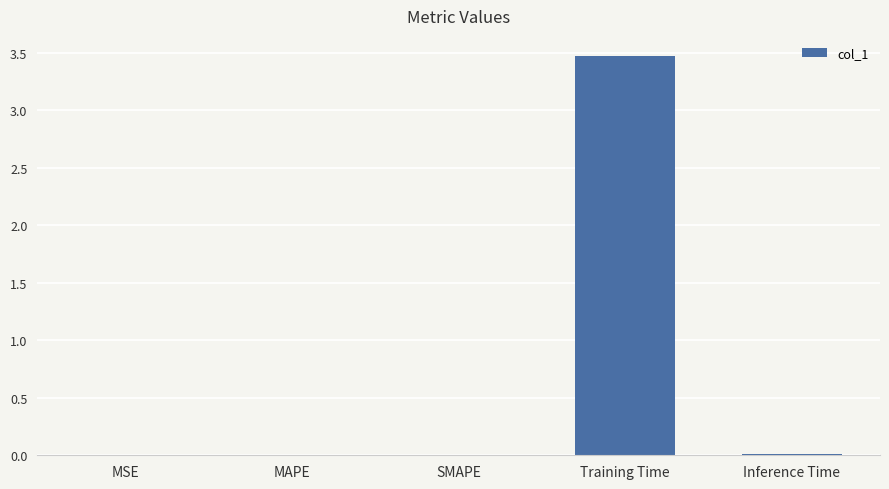

What is the maximum value shown in the chart?

3.5